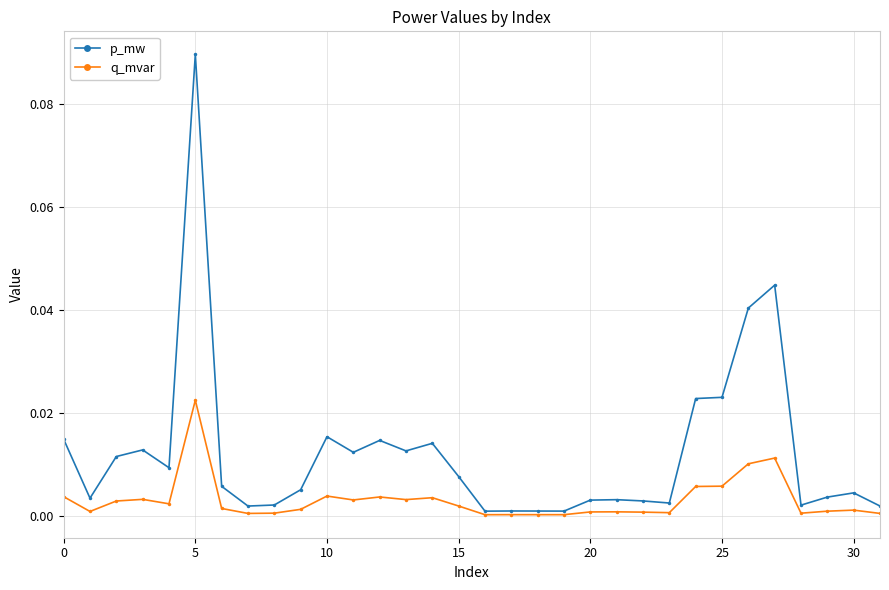

How many lines are shown in the chart?

2